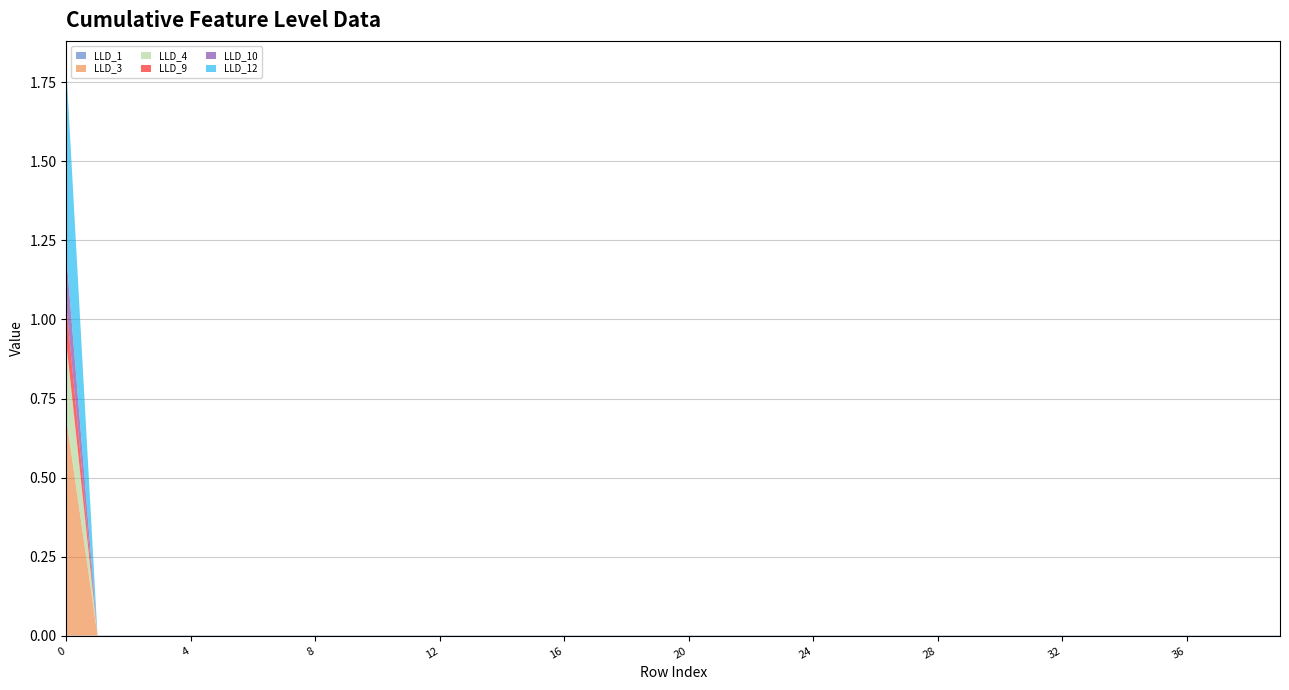

Reading left to right, what are all the values shown in this chart?

LLD_1: 0.0	0.0	0.0	0.0	0.0	0.0	0.0	0.0	0.0	0.0	0.0	0.0	0.0	0.0	0.0	0.0	0.0	0.0	0.0	0.0	0.0	0.0	0.0	0.0	0.0	0.0	0.0	0.0	0.0	0.0	0.0	0.0	0.0	0.0	0.0	0.0	0.0	0.0	0.0	0.0
LLD_3: 0.7	0.0	0.0	0.0	0.0	0.0	0.0	0.0	0.0	0.0	0.0	0.0	0.0	0.0	0.0	0.0	0.0	0.0	0.0	0.0	0.0	0.0	0.0	0.0	0.0	0.0	0.0	0.0	0.0	0.0	0.0	0.0	0.0	0.0	0.0	0.0	0.0	0.0	0.0	0.0
LLD_4: 0.2	0.0	0.0	0.0	0.0	0.0	0.0	0.0	0.0	0.0	0.0	0.0	0.0	0.0	0.0	0.0	0.0	0.0	0.0	0.0	0.0	0.0	0.0	0.0	0.0	0.0	0.0	0.0	0.0	0.0	0.0	0.0	0.0	0.0	0.0	0.0	0.0	0.0	0.0	0.0
LLD_9: 0.1	0.0	0.0	0.0	0.0	0.0	0.0	0.0	0.0	0.0	0.0	0.0	0.0	0.0	0.0	0.0	0.0	0.0	0.0	0.0	0.0	0.0	0.0	0.0	0.0	0.0	0.0	0.0	0.0	0.0	0.0	0.0	0.0	0.0	0.0	0.0	0.0	0.0	0.0	0.0
LLD_10: 0.2	0.0	0.0	0.0	0.0	0.0	0.0	0.0	0.0	0.0	0.0	0.0	0.0	0.0	0.0	0.0	0.0	0.0	0.0	0.0	0.0	0.0	0.0	0.0	0.0	0.0	0.0	0.0	0.0	0.0	0.0	0.0	0.0	0.0	0.0	0.0	0.0	0.0	0.0	0.0
LLD_12: 0.6	0.0	0.0	0.0	0.0	0.0	0.0	0.0	0.0	0.0	0.0	0.0	0.0	0.0	0.0	0.0	0.0	0.0	0.0	0.0	0.0	0.0	0.0	0.0	0.0	0.0	0.0	0.0	0.0	0.0	0.0	0.0	0.0	0.0	0.0	0.0	0.0	0.0	0.0	0.0